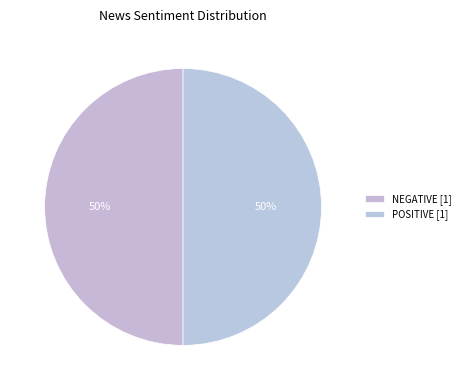

Is it true that POSITIVE is 59% of the pie?

False